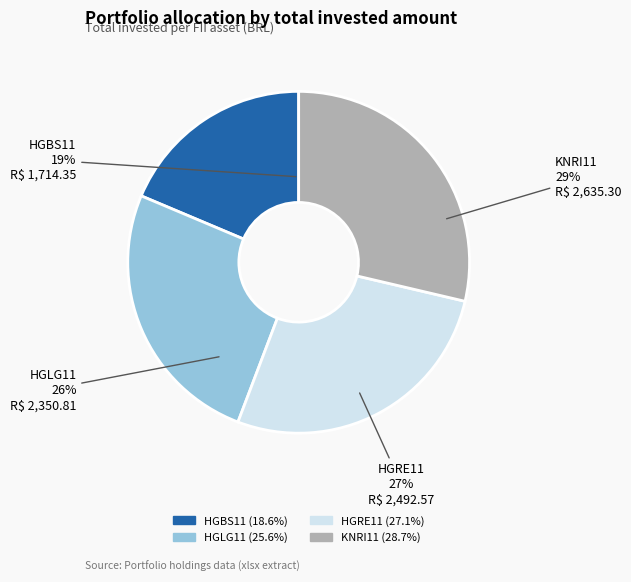

What is the smallest slice in the pie chart?

HGBS11